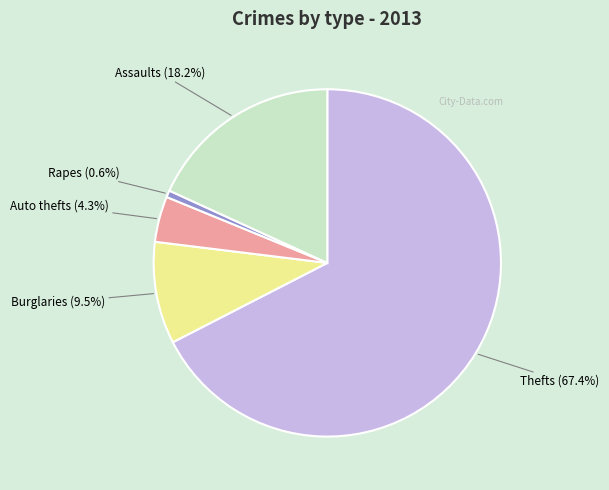

Is there a majority slice in this chart?

Yes